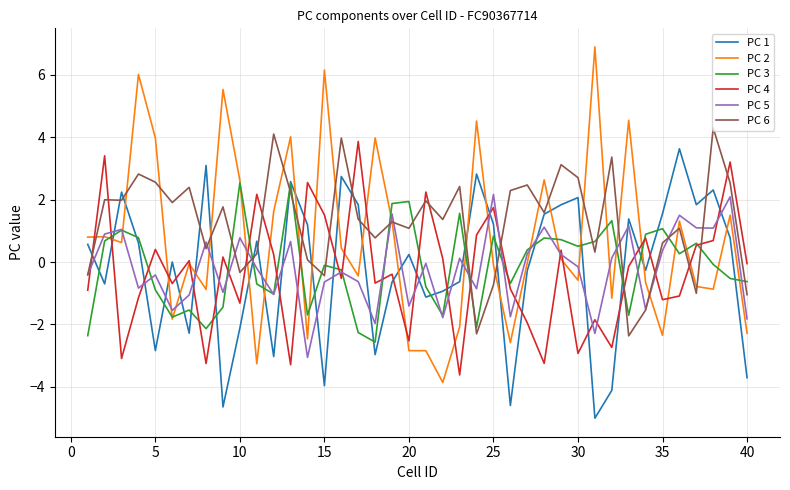

What is the maximum value shown in the chart?

6.9